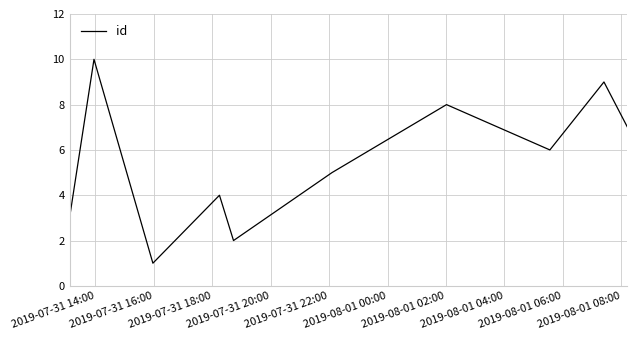

What is the difference between the maximum and minimum values?

9